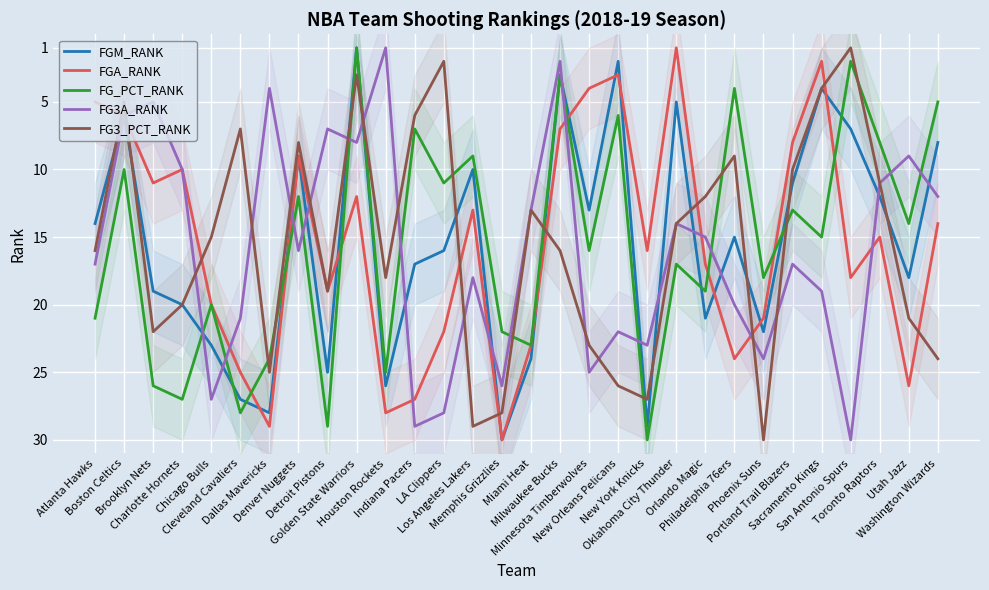

Reading left to right, list all the values displayed in this chart.

FGM_RANK: Atlanta Hawks=14	Boston Celtics=6	Brooklyn Nets=19	Charlotte Hornets=20	Chicago Bulls=23	Cleveland Cavaliers=27	Dallas Mavericks=28	Denver Nuggets=9	Detroit Pistons=25	Golden State Warriors=1	Houston Rockets=26	Indiana Pacers=17	LA Clippers=16	Los Angeles Lakers=10	Memphis Grizzlies=30	Miami Heat=24	Milwaukee Bucks=3	Minnesota Timberwolves=13	New Orleans Pelicans=2	New York Knicks=29	Oklahoma City Thunder=5	Orlando Magic=21	Philadelphia 76ers=15	Phoenix Suns=22	Portland Trail Blazers=11	Sacramento Kings=4	San Antonio Spurs=7	Toronto Raptors=12	Utah Jazz=18	Washington Wizards=8
FGA_RANK: Atlanta Hawks=5	Boston Celtics=6	Brooklyn Nets=11	Charlotte Hornets=10	Chicago Bulls=20	Cleveland Cavaliers=25	Dallas Mavericks=29	Denver Nuggets=9	Detroit Pistons=19	Golden State Warriors=12	Houston Rockets=28	Indiana Pacers=27	LA Clippers=22	Los Angeles Lakers=13	Memphis Grizzlies=30	Miami Heat=23	Milwaukee Bucks=7	Minnesota Timberwolves=4	New Orleans Pelicans=3	New York Knicks=16	Oklahoma City Thunder=1	Orlando Magic=17	Philadelphia 76ers=24	Phoenix Suns=21	Portland Trail Blazers=8	Sacramento Kings=2	San Antonio Spurs=18	Toronto Raptors=15	Utah Jazz=26	Washington Wizards=14
FG_PCT_RANK: Atlanta Hawks=21	Boston Celtics=10	Brooklyn Nets=26	Charlotte Hornets=27	Chicago Bulls=20	Cleveland Cavaliers=28	Dallas Mavericks=24	Denver Nuggets=12	Detroit Pistons=29	Golden State Warriors=1	Houston Rockets=25	Indiana Pacers=7	LA Clippers=11	Los Angeles Lakers=9	Memphis Grizzlies=22	Miami Heat=23	Milwaukee Bucks=3	Minnesota Timberwolves=16	New Orleans Pelicans=6	New York Knicks=30	Oklahoma City Thunder=17	Orlando Magic=19	Philadelphia 76ers=4	Phoenix Suns=18	Portland Trail Blazers=13	Sacramento Kings=15	San Antonio Spurs=2	Toronto Raptors=8	Utah Jazz=14	Washington Wizards=5
FG3A_RANK: Atlanta Hawks=17	Boston Celtics=6	Brooklyn Nets=5	Charlotte Hornets=10	Chicago Bulls=27	Cleveland Cavaliers=21	Dallas Mavericks=4	Denver Nuggets=16	Detroit Pistons=7	Golden State Warriors=8	Houston Rockets=1	Indiana Pacers=29	LA Clippers=28	Los Angeles Lakers=18	Memphis Grizzlies=26	Miami Heat=13	Milwaukee Bucks=2	Minnesota Timberwolves=25	New Orleans Pelicans=22	New York Knicks=23	Oklahoma City Thunder=14	Orlando Magic=15	Philadelphia 76ers=20	Phoenix Suns=24	Portland Trail Blazers=17	Sacramento Kings=19	San Antonio Spurs=30	Toronto Raptors=11	Utah Jazz=9	Washington Wizards=12
FG3_PCT_RANK: Atlanta Hawks=16	Boston Celtics=5	Brooklyn Nets=22	Charlotte Hornets=20	Chicago Bulls=15	Cleveland Cavaliers=7	Dallas Mavericks=25	Denver Nuggets=8	Detroit Pistons=19	Golden State Warriors=3	Houston Rockets=18	Indiana Pacers=6	LA Clippers=2	Los Angeles Lakers=29	Memphis Grizzlies=28	Miami Heat=13	Milwaukee Bucks=16	Minnesota Timberwolves=23	New Orleans Pelicans=26	New York Knicks=27	Oklahoma City Thunder=14	Orlando Magic=12	Philadelphia 76ers=9	Phoenix Suns=30	Portland Trail Blazers=10	Sacramento Kings=4	San Antonio Spurs=1	Toronto Raptors=11	Utah Jazz=21	Washington Wizards=24